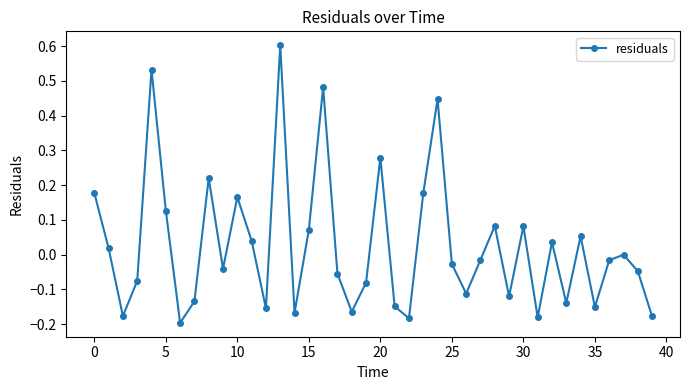

True or false: there are more than 2 points higher than both neighbors.

True